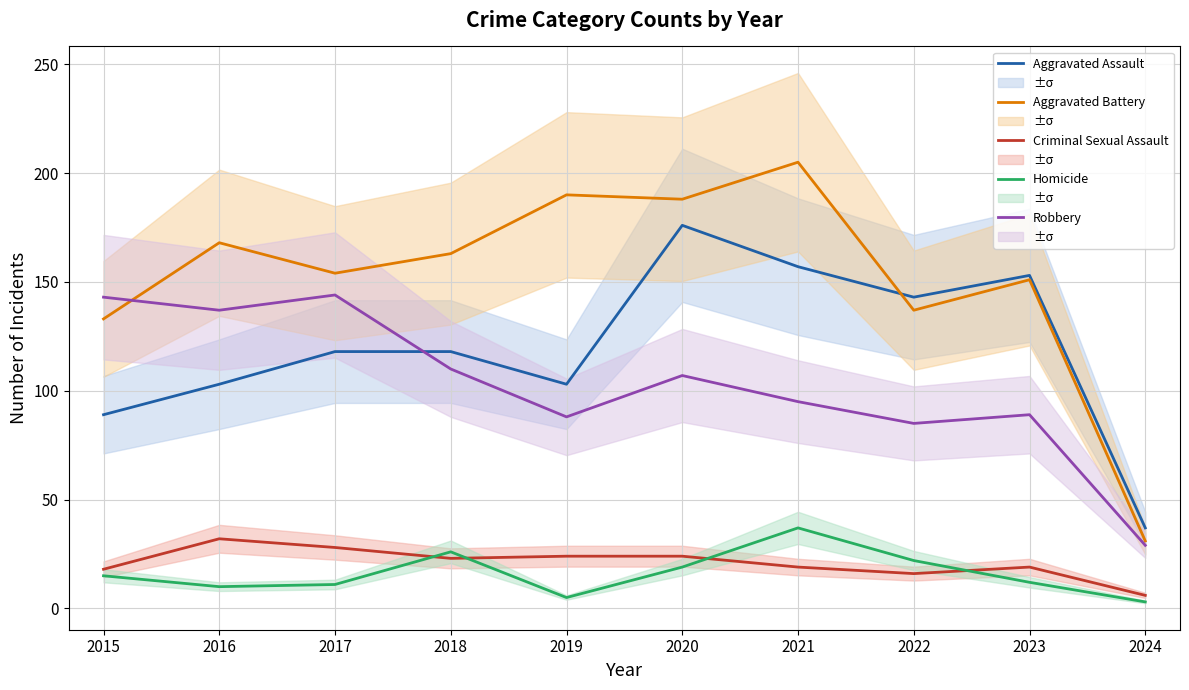

What is the value of the Aggravated Assault point at the 3rd from the left?

118